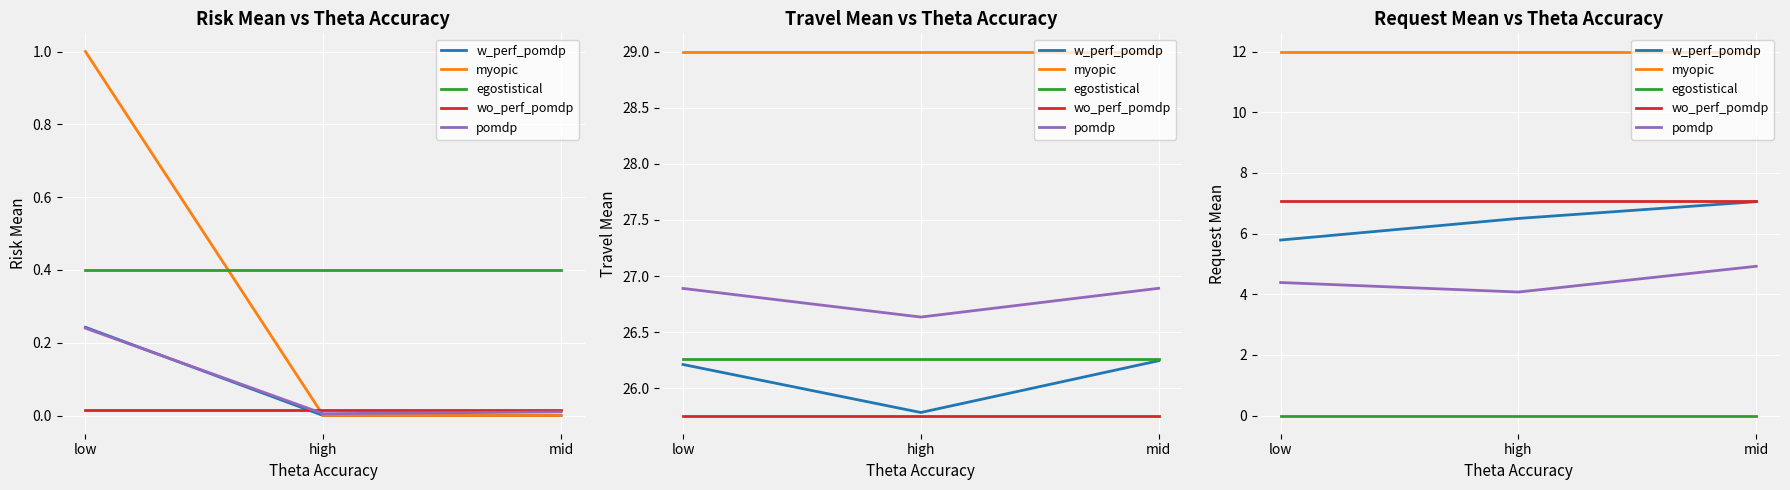

Is it true that w_perf_pomdp equals 6.5 at high?

True